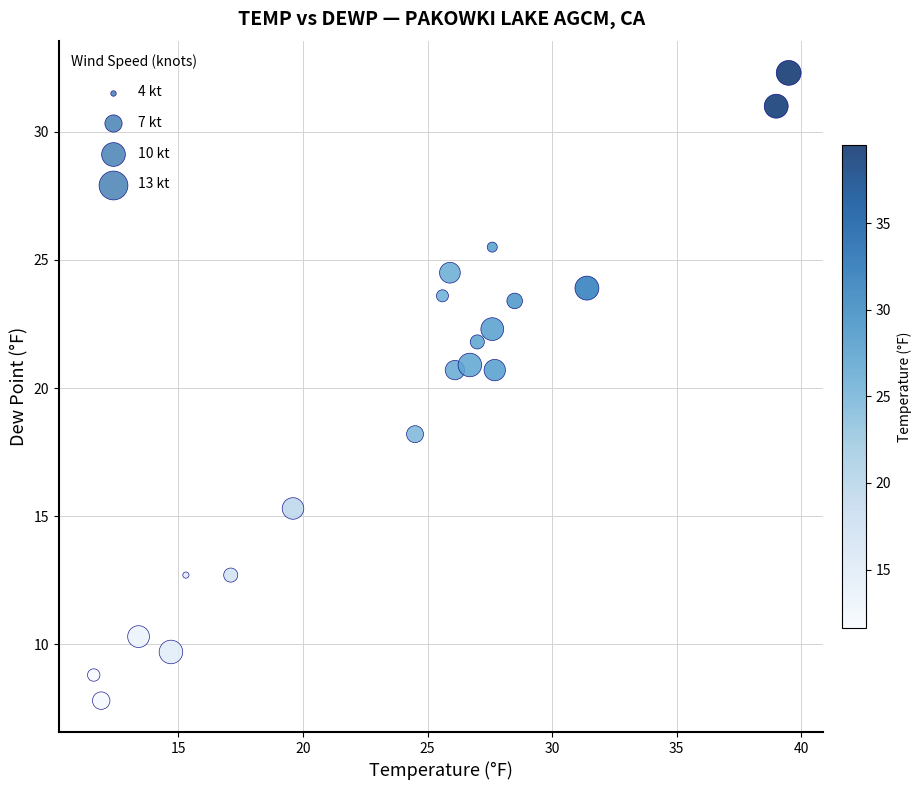

What is the range of Y values (max minus min)?

24.5